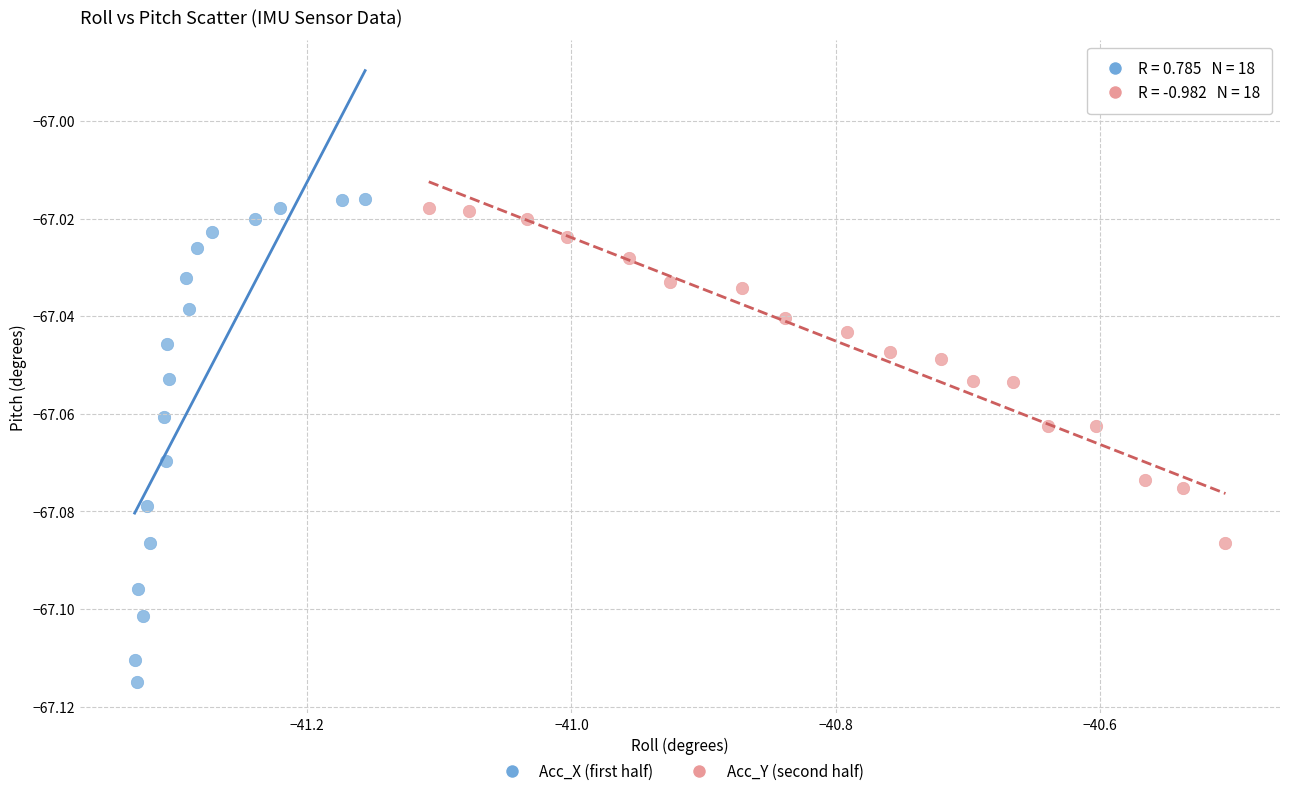

Which series has the largest Y range (max minus min)?

Acc_X (first half)